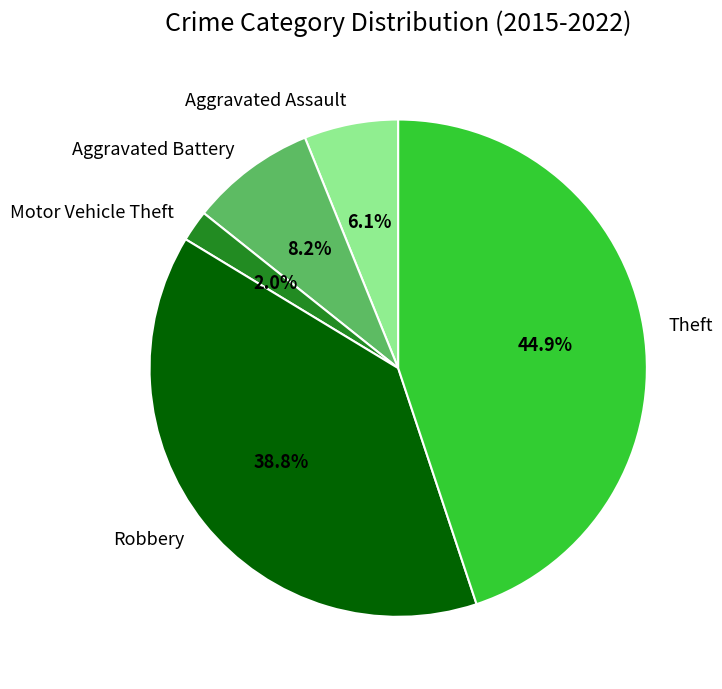

To the nearest percent, what is the difference between the largest and smallest slice percentages?

43%